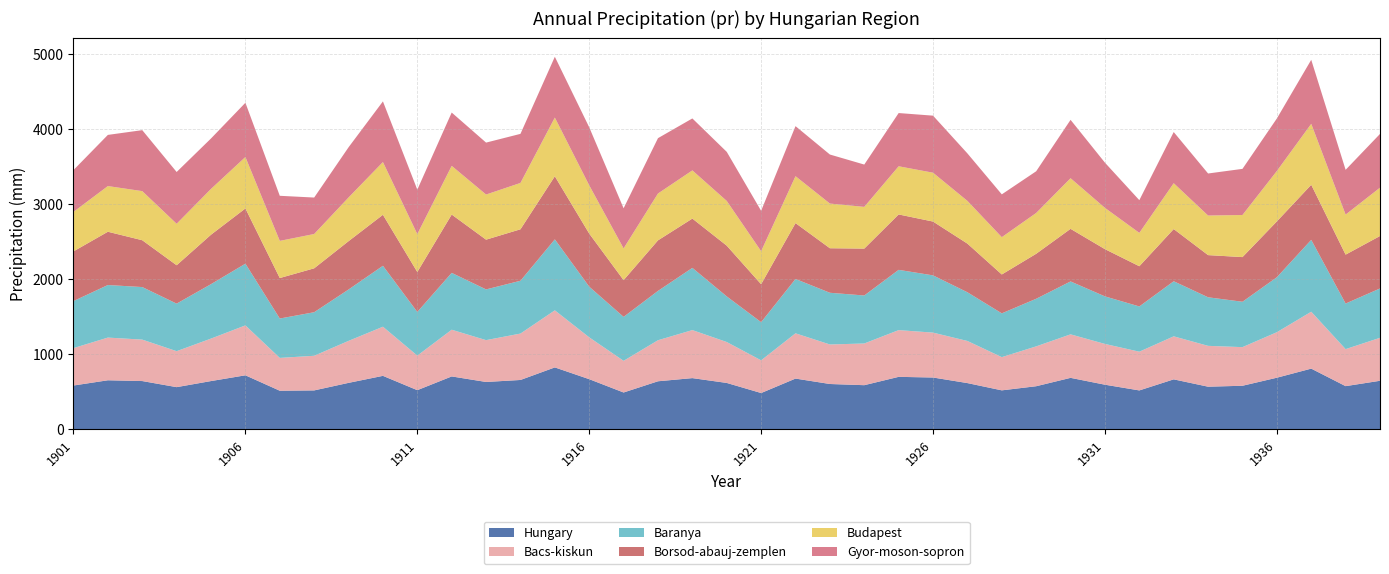

Reading left to right, list all the values displayed in this chart.

Hungary: 584.8	654.7	644.2	563.1	644.2	720.9	515.4	519.7	620.1	713.6	522.9	705.9	632.1	658.7	826.1	669.4	491.9	641.4	683.4	619.2	484.8	677.2	605.1	589.3	700.3	691.5	617.2	520.5	575.4	687.0	595.7	519.5	666.9	569.2	581.6	688.8	809.9	576.5	648.0
Bacs-kiskun: 498.4	568.6	552.1	479.1	565.8	664.9	437.3	461.3	559.3	654.4	460.1	622.2	557.3	618.1	760.3	557.3	421.8	546.6	639.8	545.1	435.4	603.0	526.5	555.4	622.6	598.0	561.0	442.4	531.0	579.5	543.1	515.8	573.2	544.1	514.5	606.1	757.9	493.1	572.5
Baranya: 626.8	700.3	700.0	633.5	725.1	822.0	524.5	580.1	684.3	811.8	581.9	757.2	675.7	703.4	945.4	674.8	585.5	657.1	828.6	607.6	508.4	723.9	688.8	639.5	802.7	762.5	648.8	583.3	634.0	704.9	633.5	602.8	733.7	646.9	604.6	732.1	957.5	607.3	657.2
Borsod-abauj-zemplen: 662.0	709.8	624.0	511.3	658.9	736.0	539.4	585.1	644.0	679.5	532.3	777.2	662.8	685.9	840.9	707.5	489.6	673.6	656.8	676.1	505.8	744.5	593.3	624.8	738.1	717.1	648.2	518.0	599.5	700.8	629.3	535.8	695.5	561.9	595.0	744.1	733.8	651.7	699.0
Budapest: 526.0	608.4	654.1	552.5	609.8	684.9	495.1	456.8	581.8	702.3	504.6	648.5	601.1	617.3	781.7	642.7	422.6	624.0	641.8	595.7	439.8	624.8	595.0	555.7	641.7	650.6	568.9	496.9	543.5	674.2	549.6	444.2	610.7	527.1	560.8	671.3	811.9	533.5	643.5
Gyor-moson-sopron: 557.3	681.7	812.2	689.9	672.2	722.8	600.5	485.8	668.9	808.2	592.1	710.3	691.8	653.8	810.0	772.9	534.6	737.4	692.2	653.9	538.1	666.8	653.4	563.7	709.1	760.0	632.6	570.2	555.5	777.6	602.3	435.9	681.8	560.1	614.5	699.8	852.9	596.4	716.0